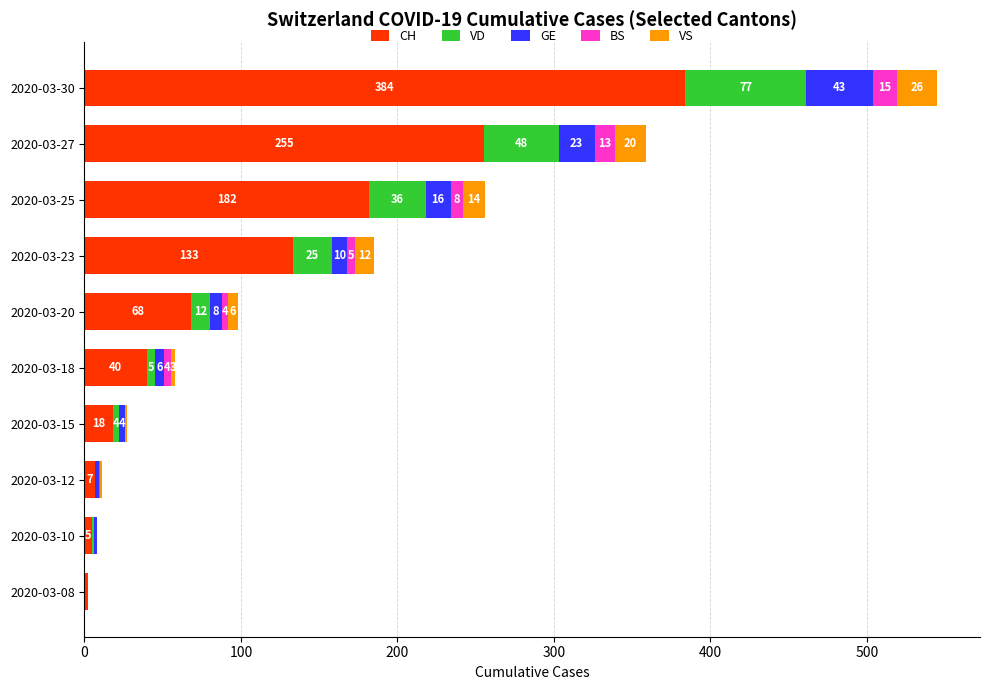

What is the sum of the CH values at 2020-03-27 and 2020-03-08?

257